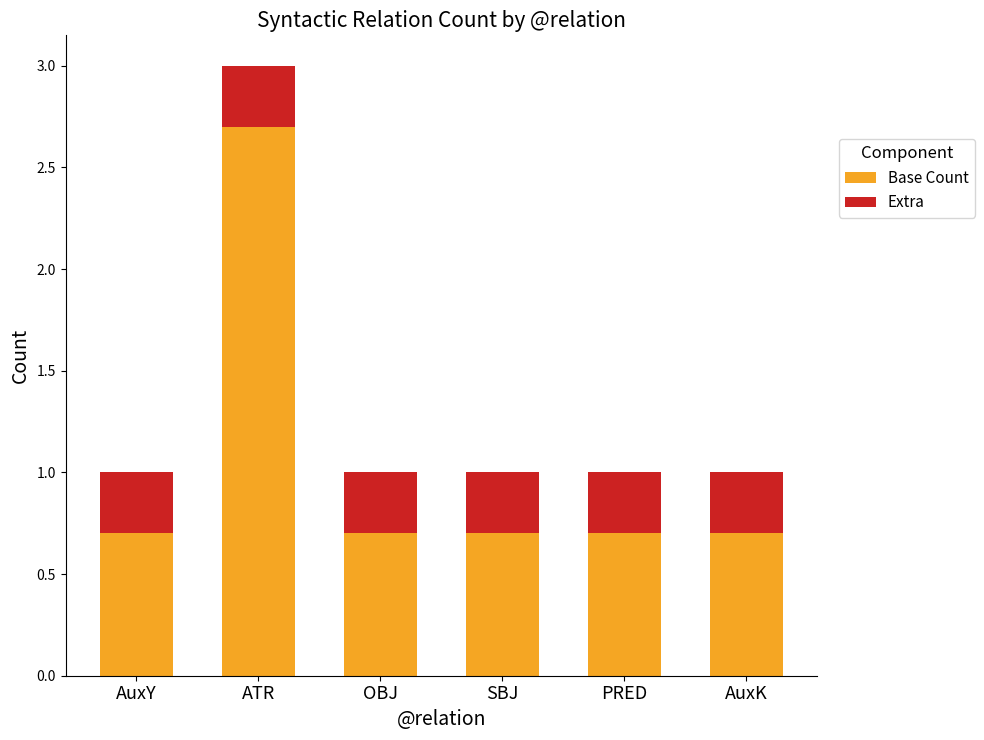

How many data points does each series have?

6